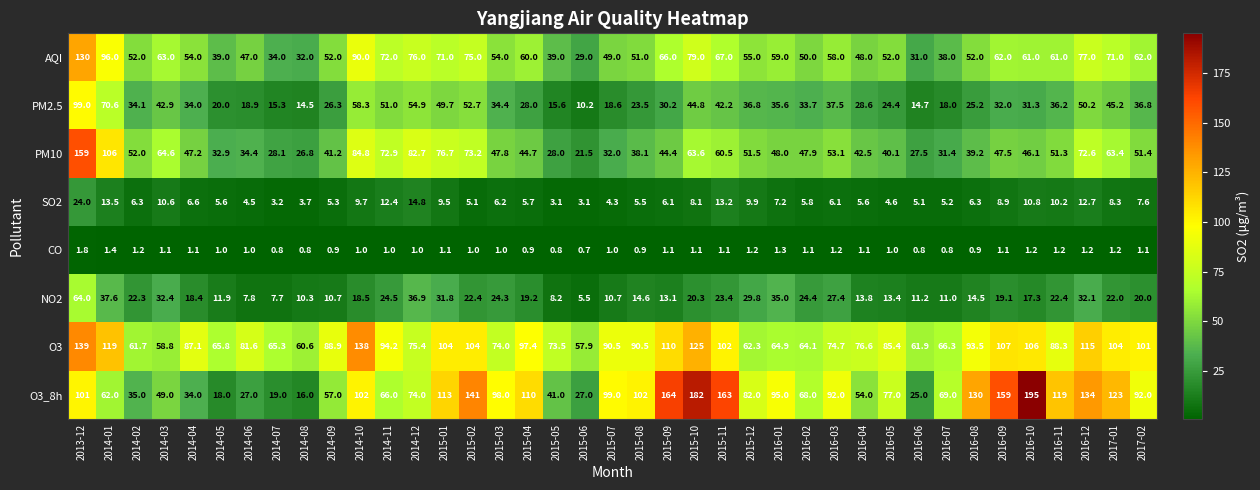

How many series are shown in this chart?

8